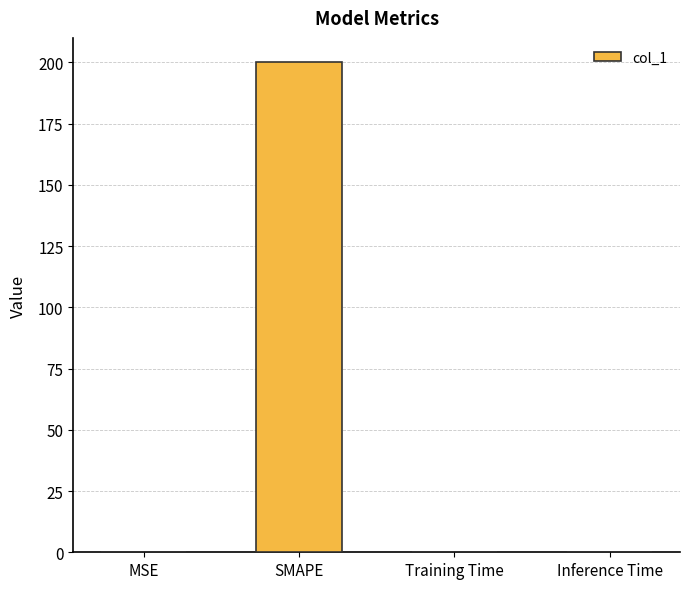

True or false: the data shows 0.0 at Training Time.

True